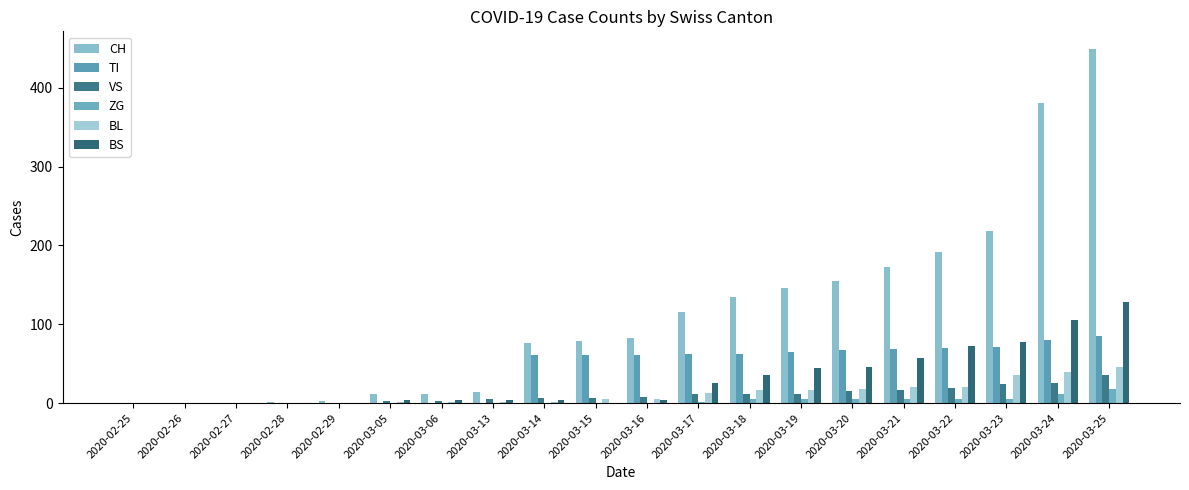

Count the number of data series in this chart.

6